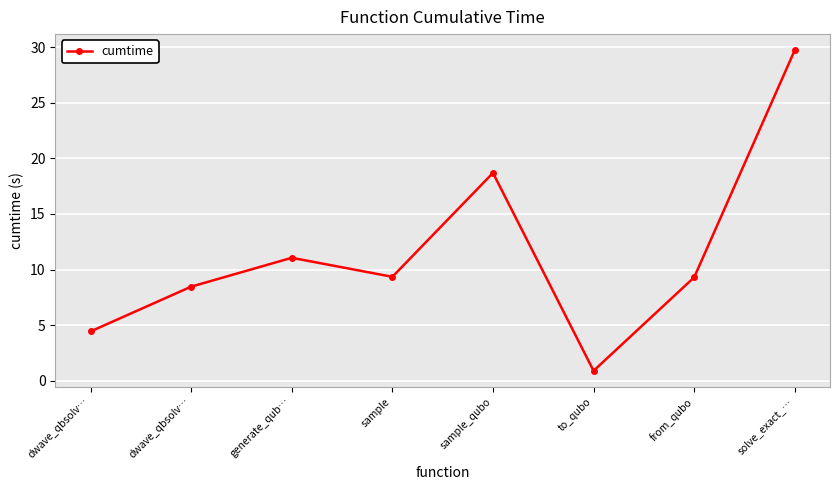

Reading left to right, transcribe all the data shown in this chart.

4.4	8.5	11.1	9.3	18.7	0.9	9.3	29.8